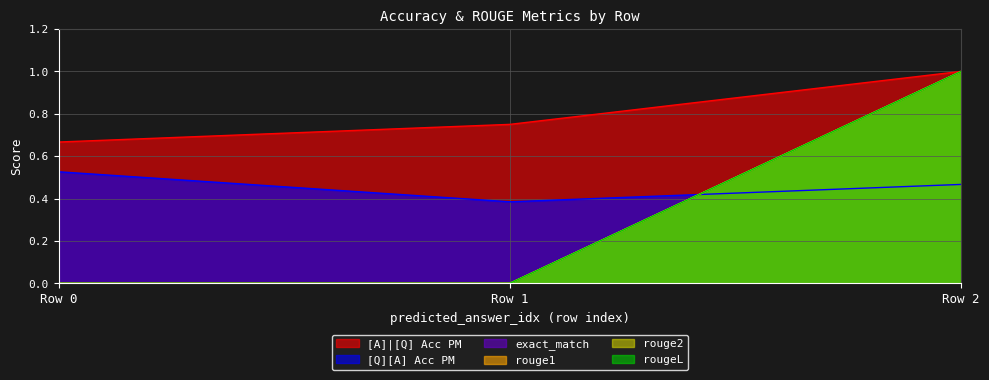

Which series has the largest range (max minus min)?

exact_match